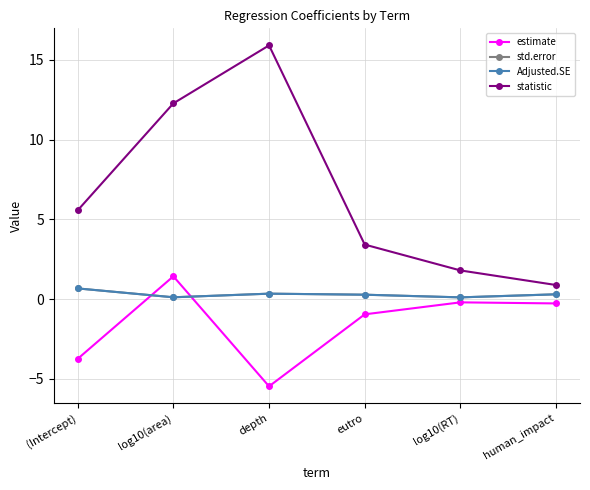

True or false: std.error and statistic intersect in this chart.

False